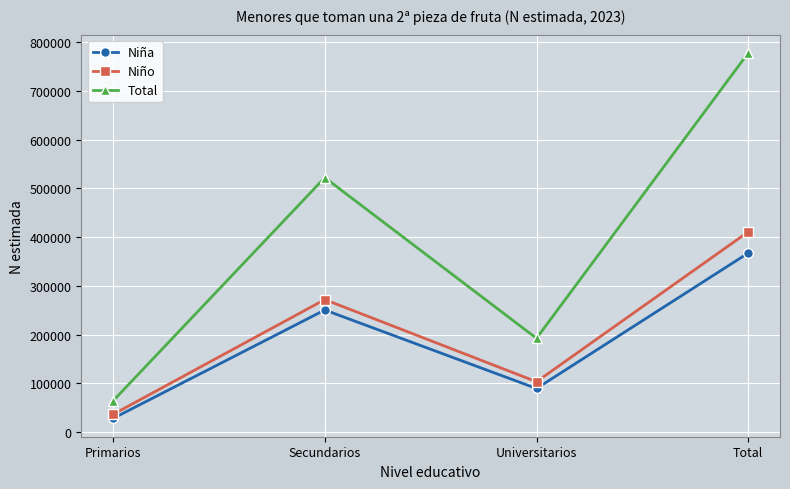

At which label is Niña closest to 197517?

Secundarios